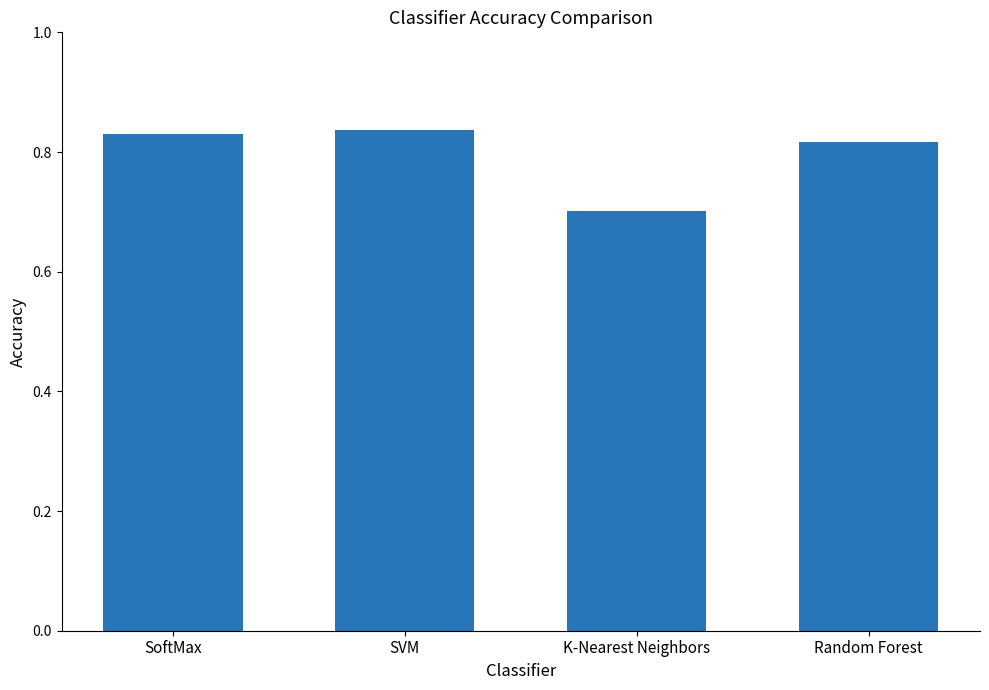

What is the smallest value displayed?

0.7